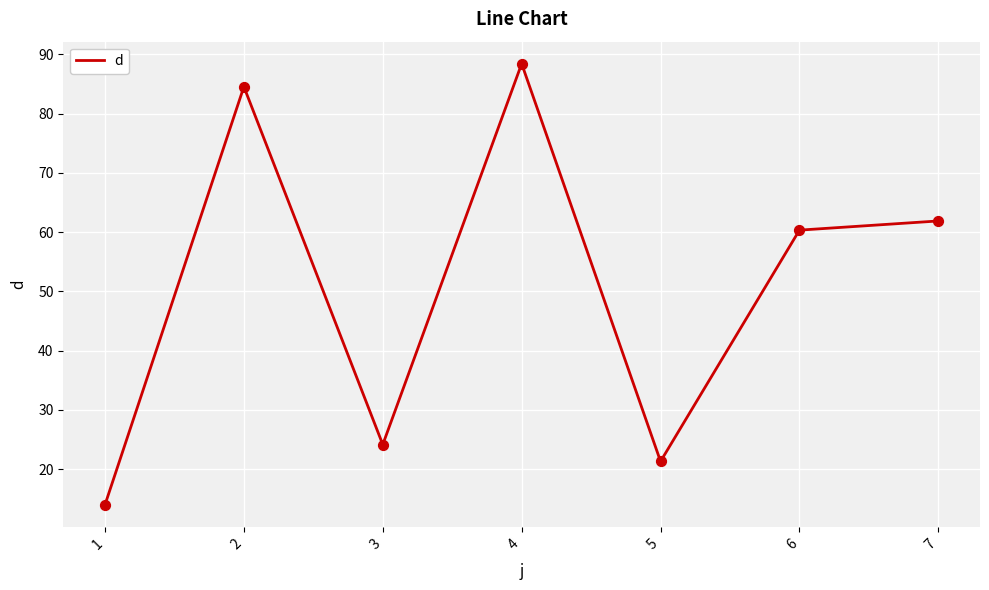

Between 6 and 7, which is larger?

7